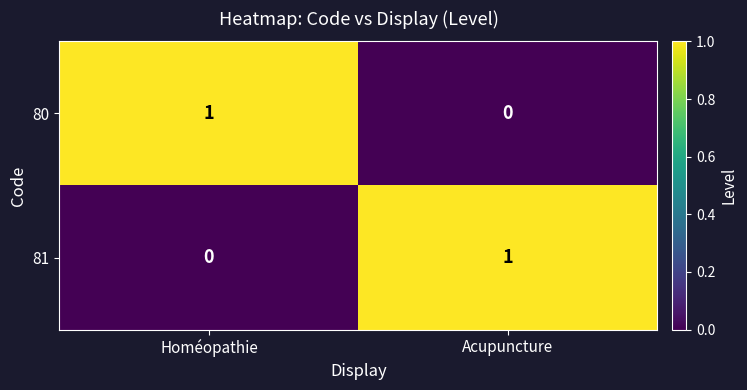

True or false: 80 has a value of 1 at Homéopathie.

True